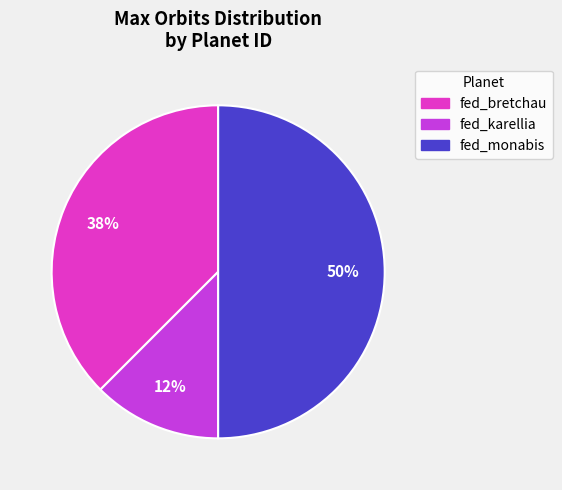

The fed_karellia slice represents 12% of the pie. True or false?

True